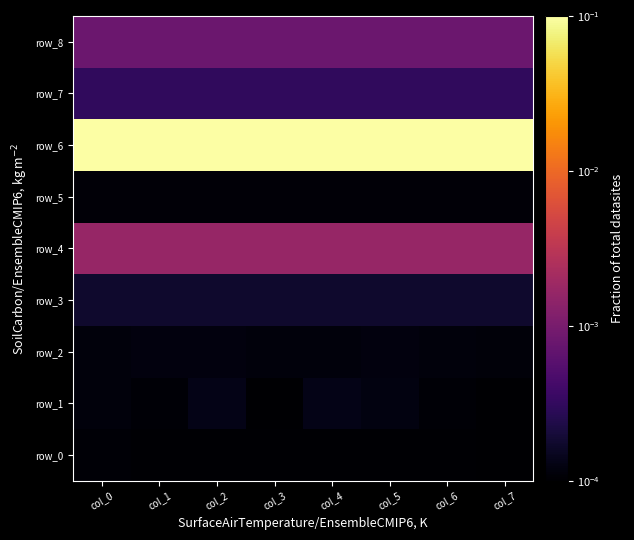

Rank the series by their maximum value, from highest to lowest.

row_6, row_4, row_8, row_7, row_3, row_1, row_2, row_5, row_0